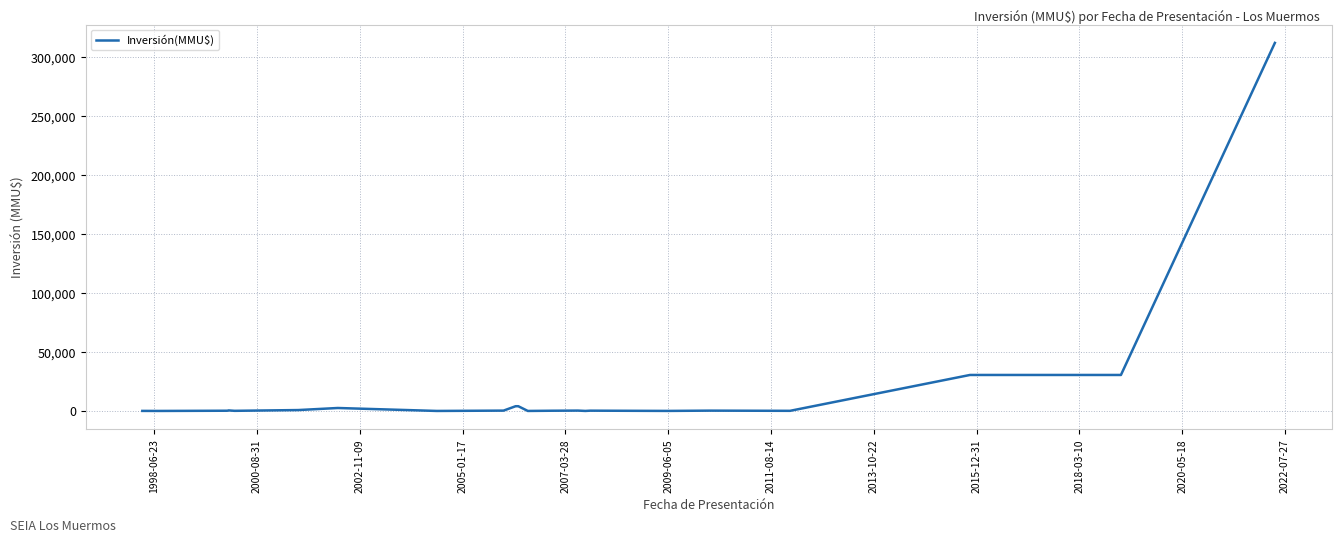

How many distinct data groups are displayed?

1